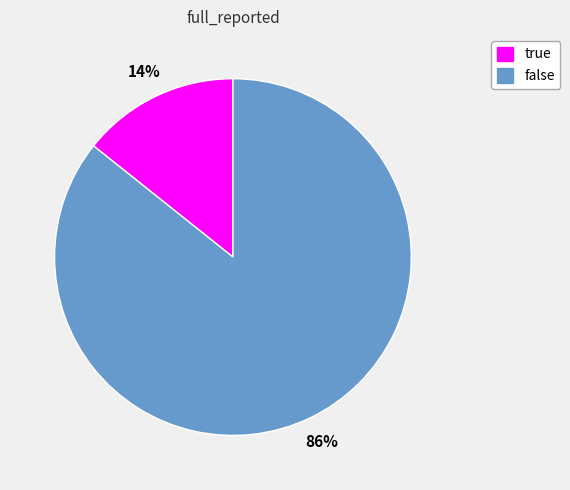

What is the largest slice in the pie chart?

false